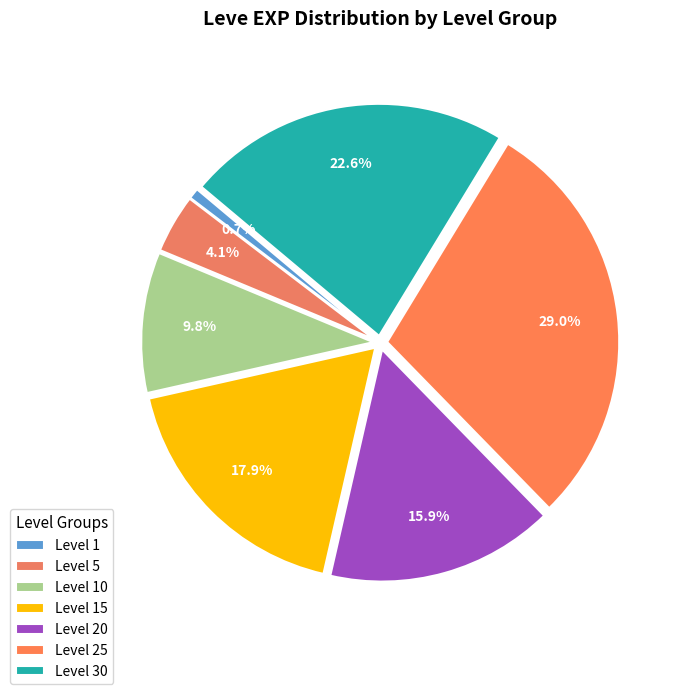

How many segments does this pie chart have?

7